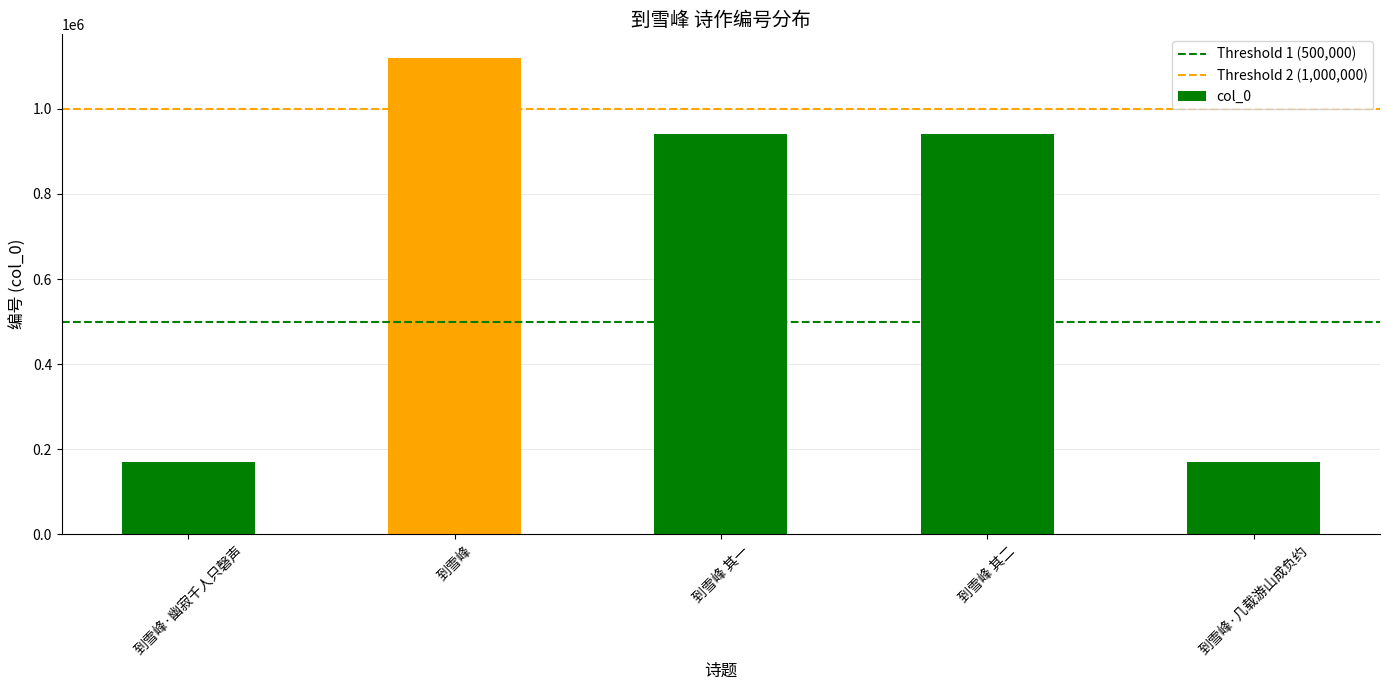

What is the difference between the maximum and minimum values?

949385